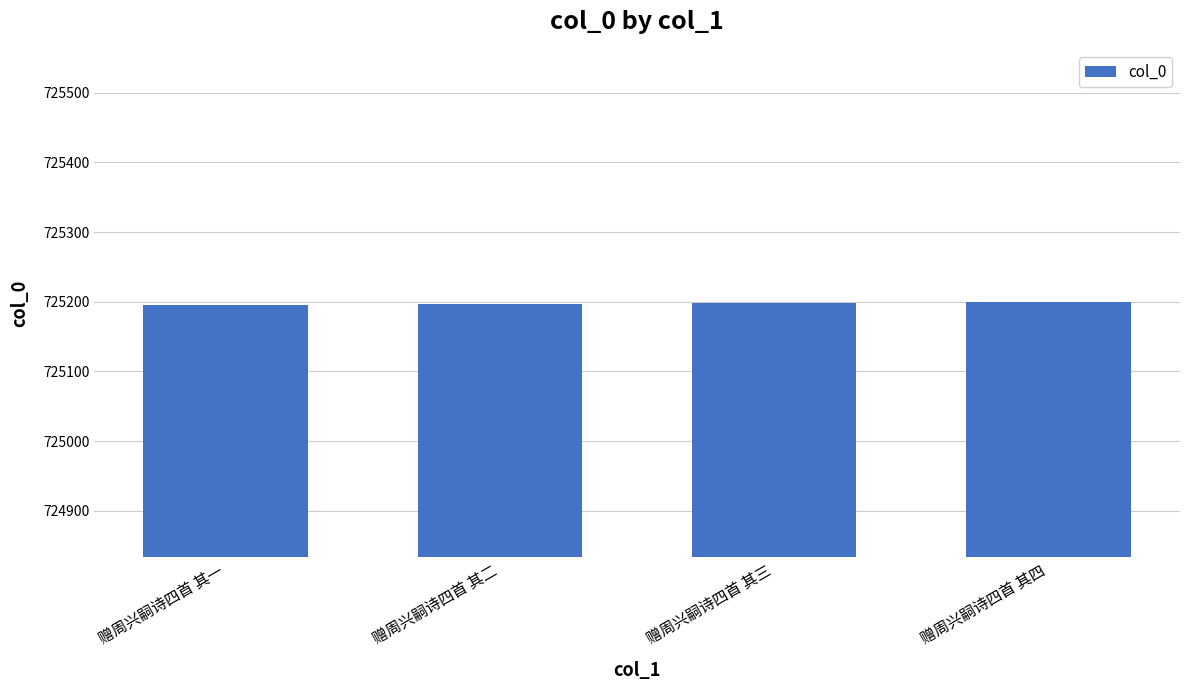

The chart shows a value of 725198 at 赠周兴嗣诗四首 其三. True or false?

True